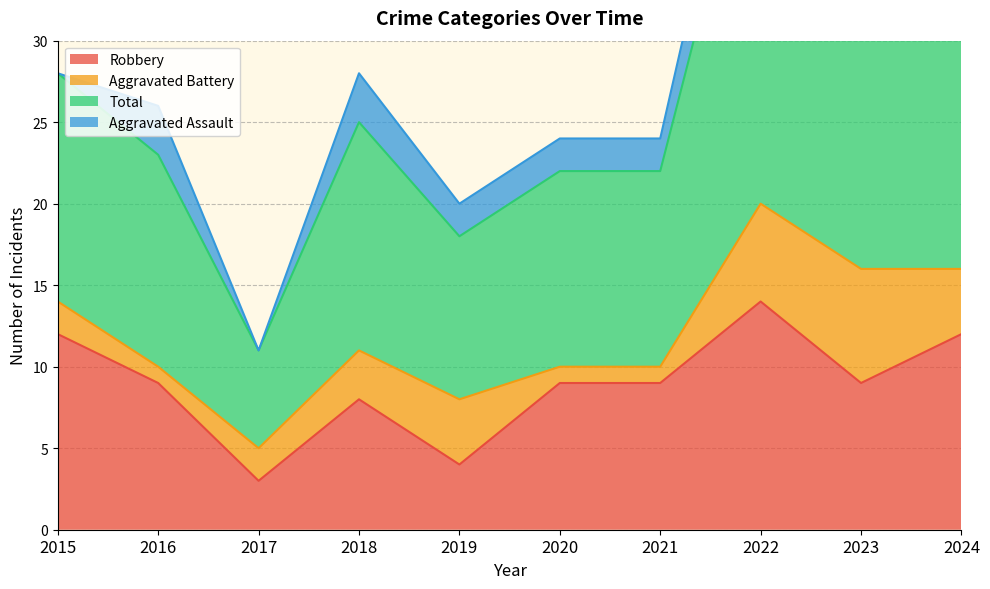

How many data points in Total are less than 28?

5